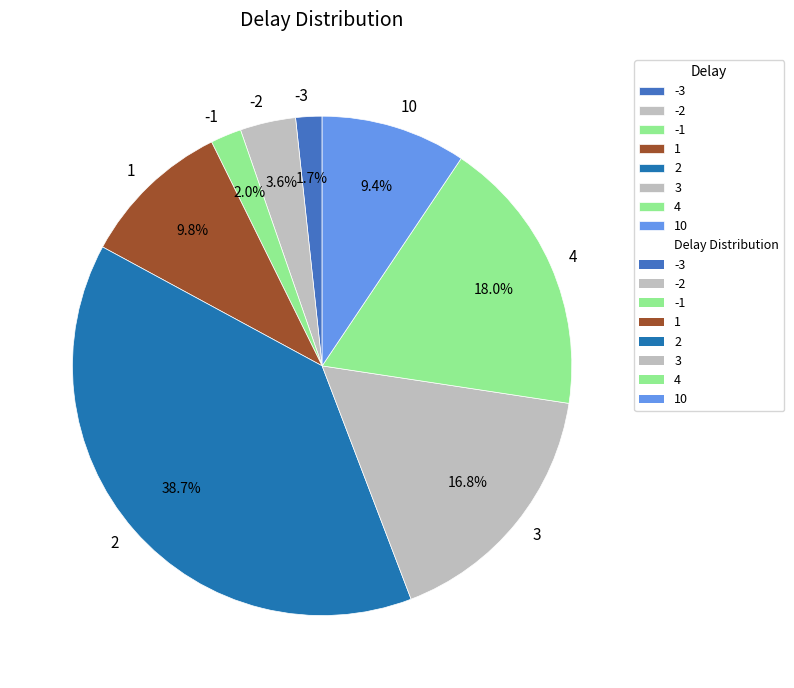

To the nearest percent, what is the difference between the largest and smallest slice percentages?

37%